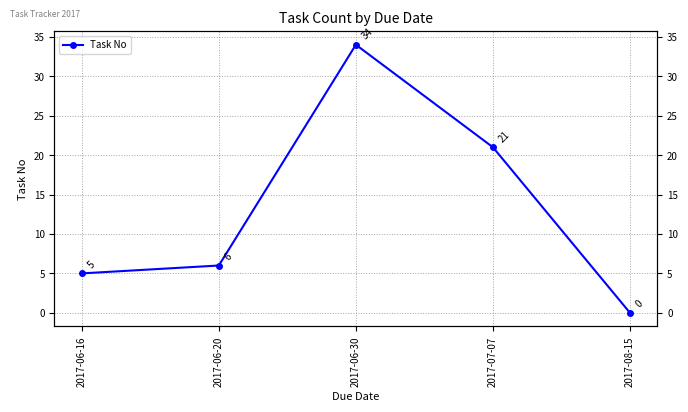

What is the difference between the values at 2017-08-15 and 2017-07-07?

21